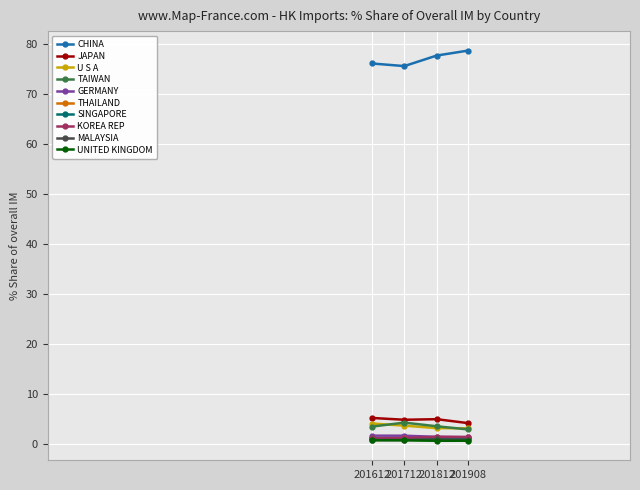

Is the value of U S A at 201712 greater than the value of GERMANY at 201812?

Yes